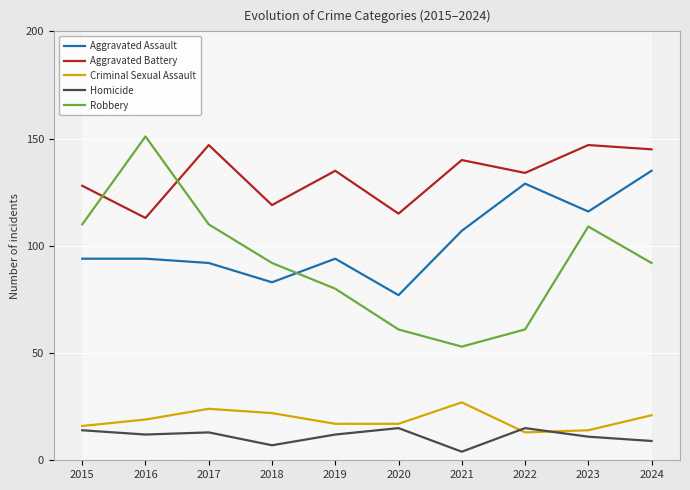

Is the value of Aggravated Assault at 2016 greater than the value of Criminal Sexual Assault at 2019?

Yes